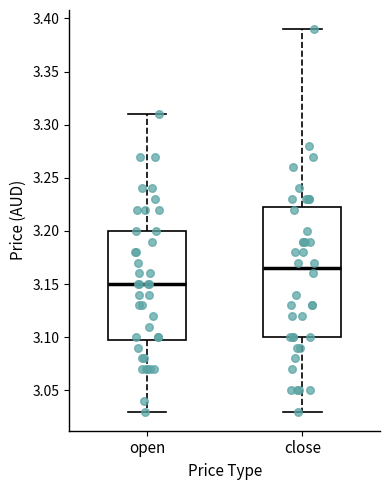

Reading left to right, read every box against the y-axis: the position of its median line, the range the box covers, and the ends of its whiskers. The values are not printed on the chart, so give them approximately, as read against the axis.

open: median 3.150, box 3.100 to 3.200, whiskers 3.030 to 3.310
close: median 3.165, box 3.100 to 3.225, whiskers 3.030 to 3.390